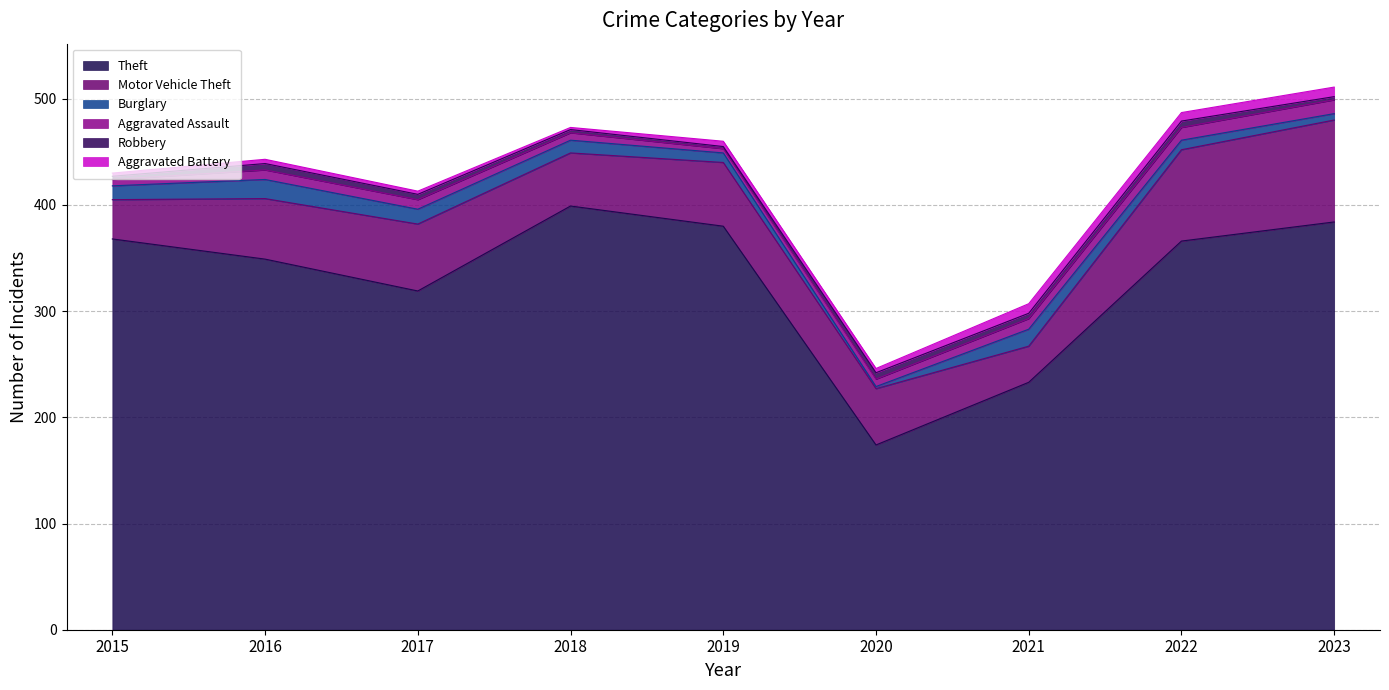

What is the value of the Theft point at the 9th from the left?

384